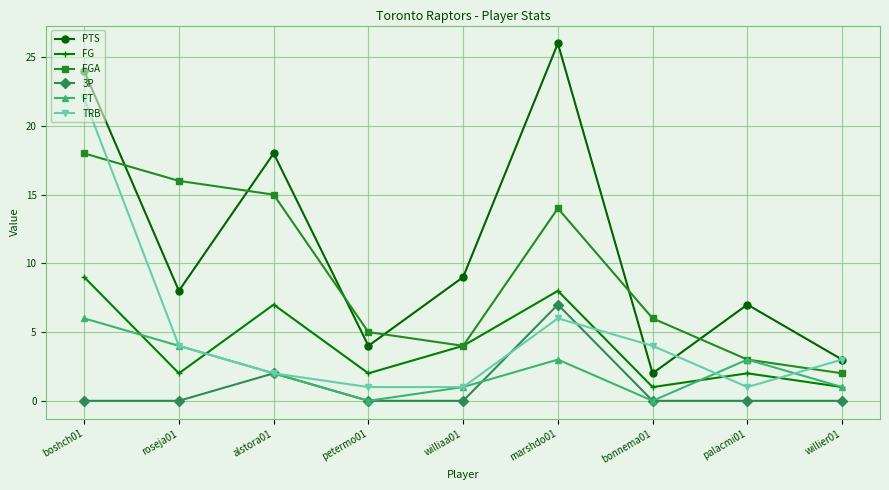

How many lines are shown in the chart?

6